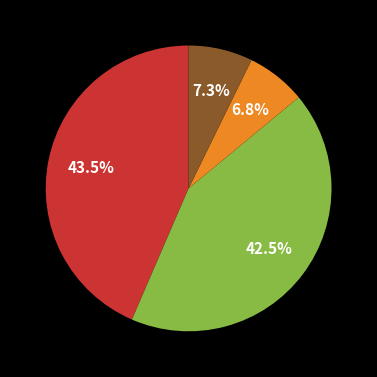

Does any single category account for the majority?

No